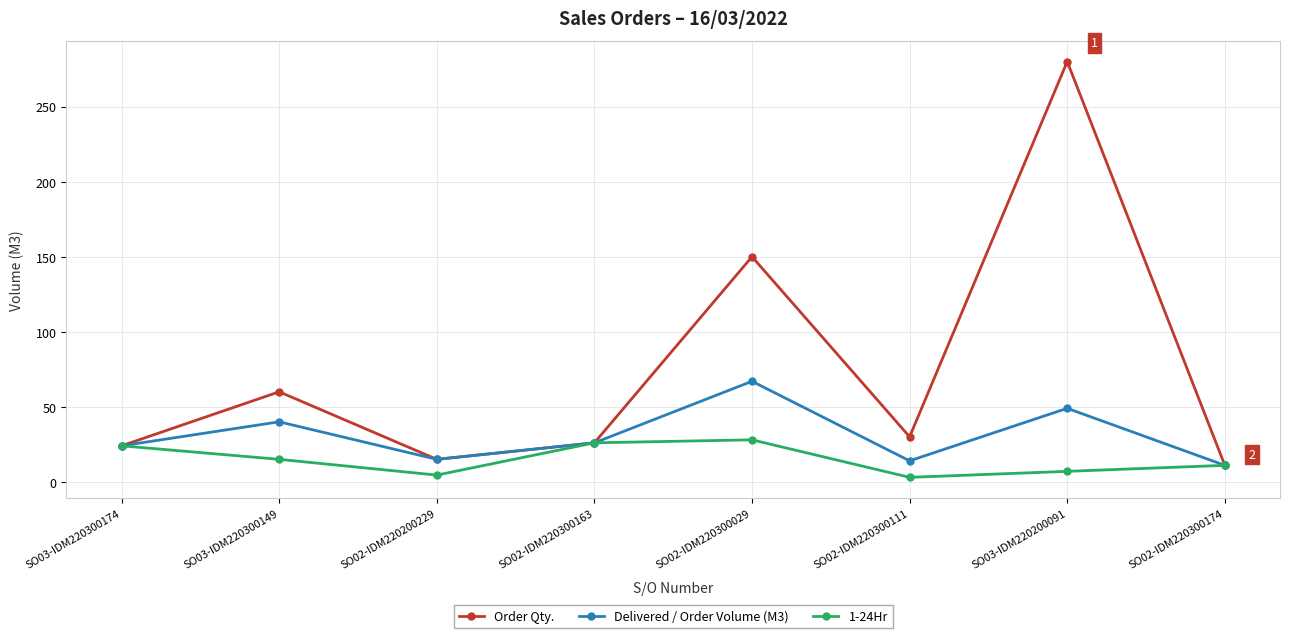

How many values in the Delivered / Order Volume (M3) series are below 26?

4